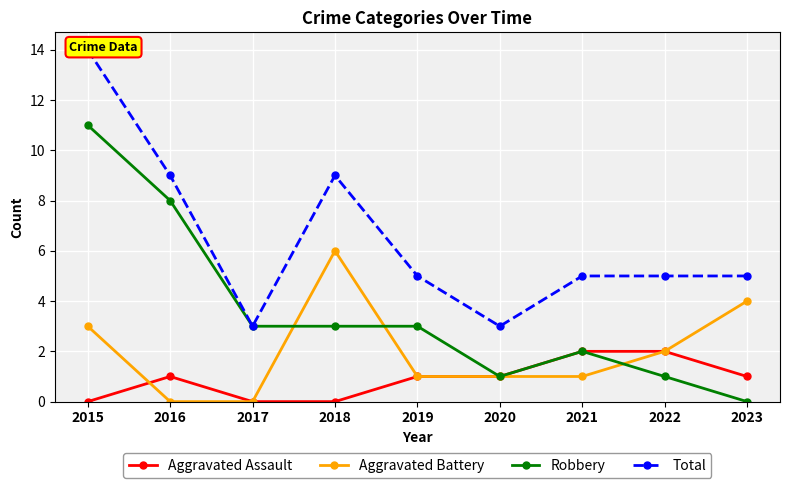

Is the value of Total at 2019 greater than the value of Robbery at 2020?

Yes